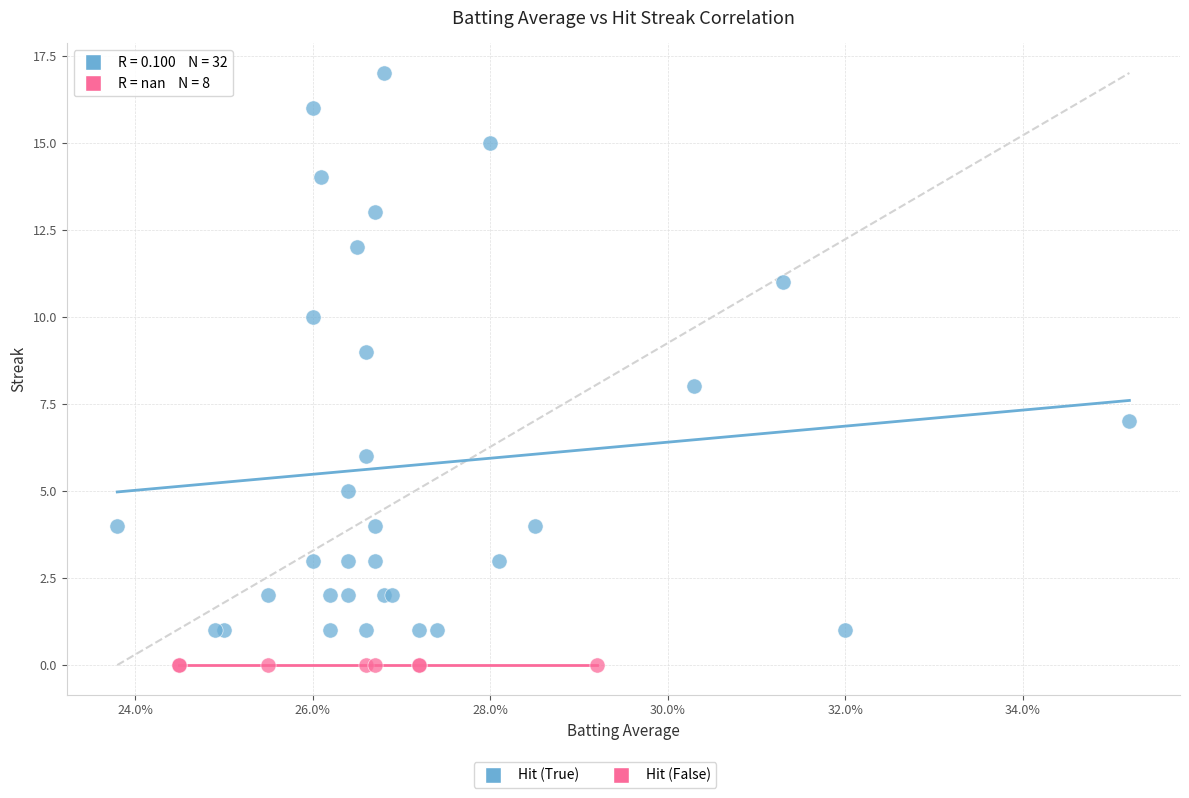

Which series reaches the minimum Y coordinate?

Hit (False)